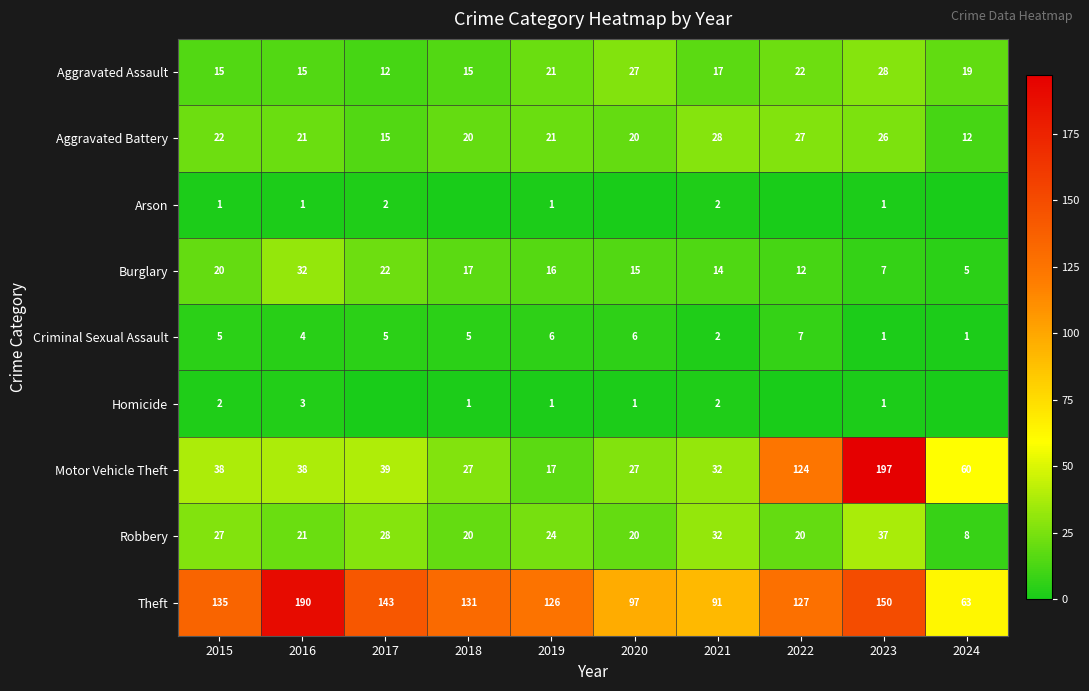

True or false: Motor Vehicle Theft has a value of 197 at 2023.

True